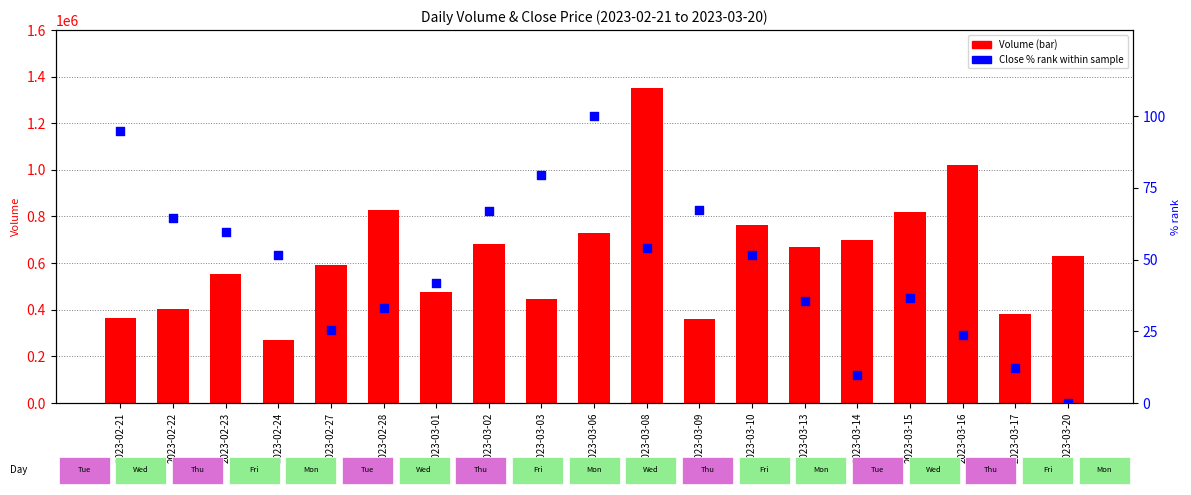

Which series has the largest Y range (max minus min)?

Volume